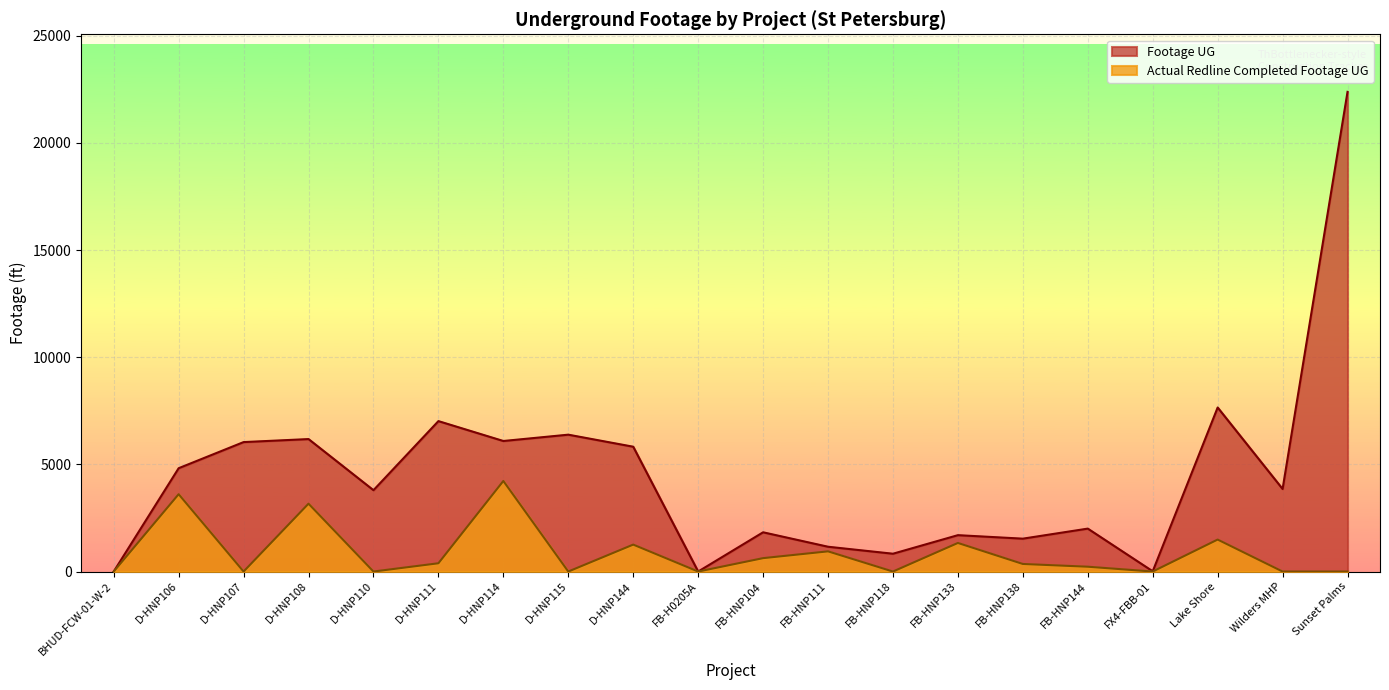

What is the difference between the maximum and minimum values in the Actual Redline Completed Footage UG series?

4227